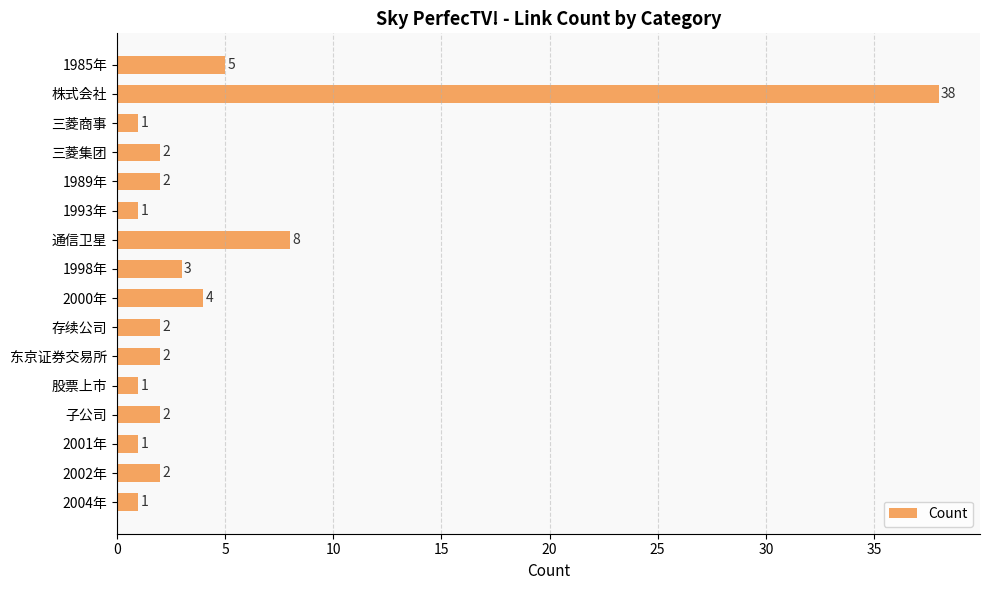

Reading bottom to top, extract all data points from this chart.

1	2	1	2	1	2	2	4	3	8	1	2	2	1	38	5